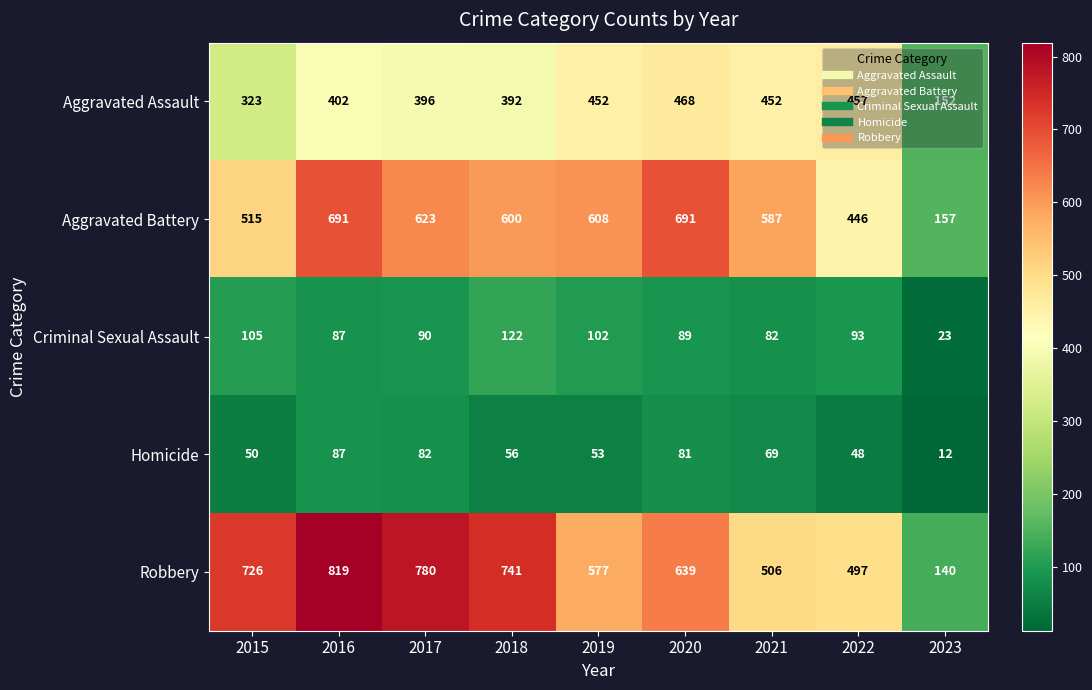

What is the greatest value displayed?

819